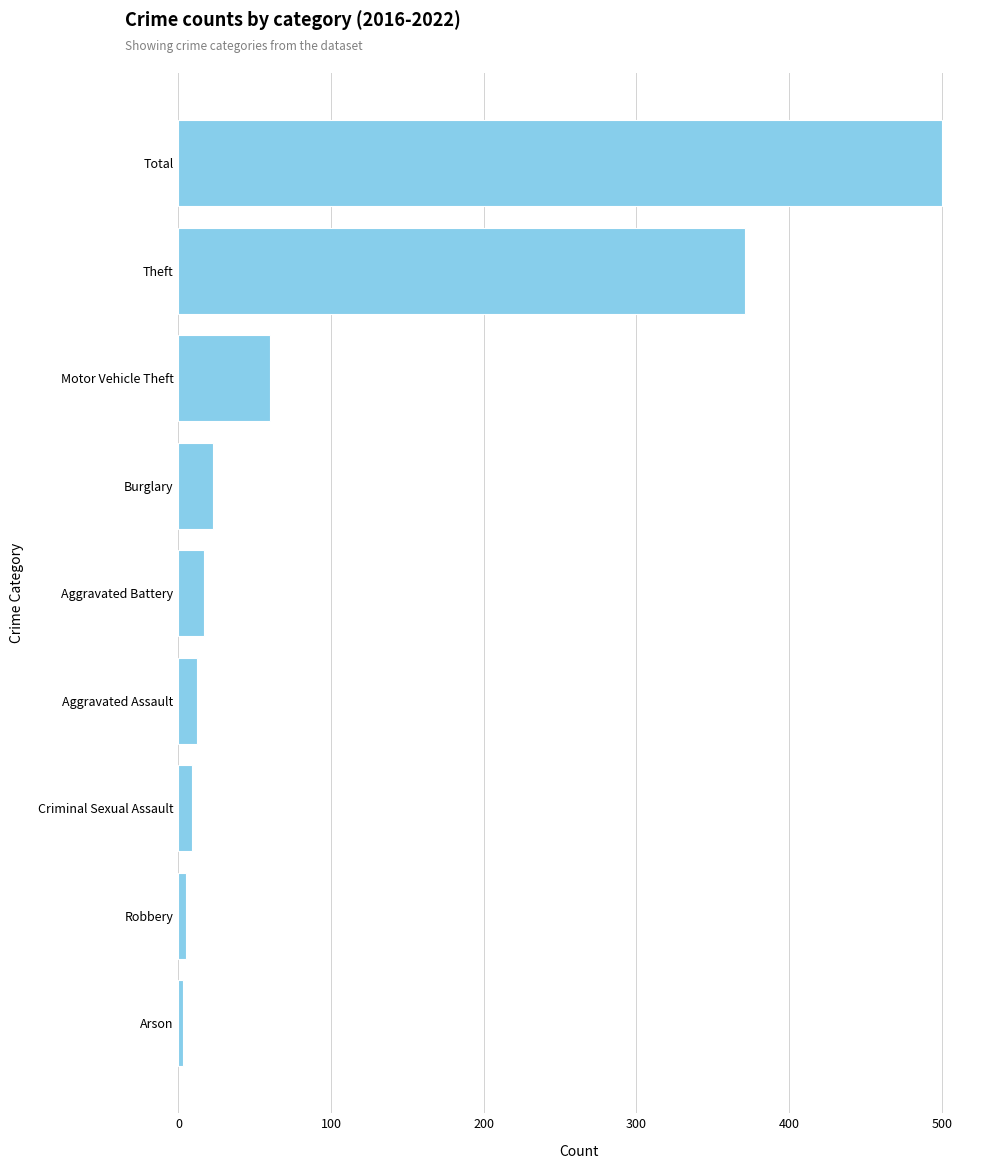

Which has a higher value, Aggravated Battery or Total?

Total